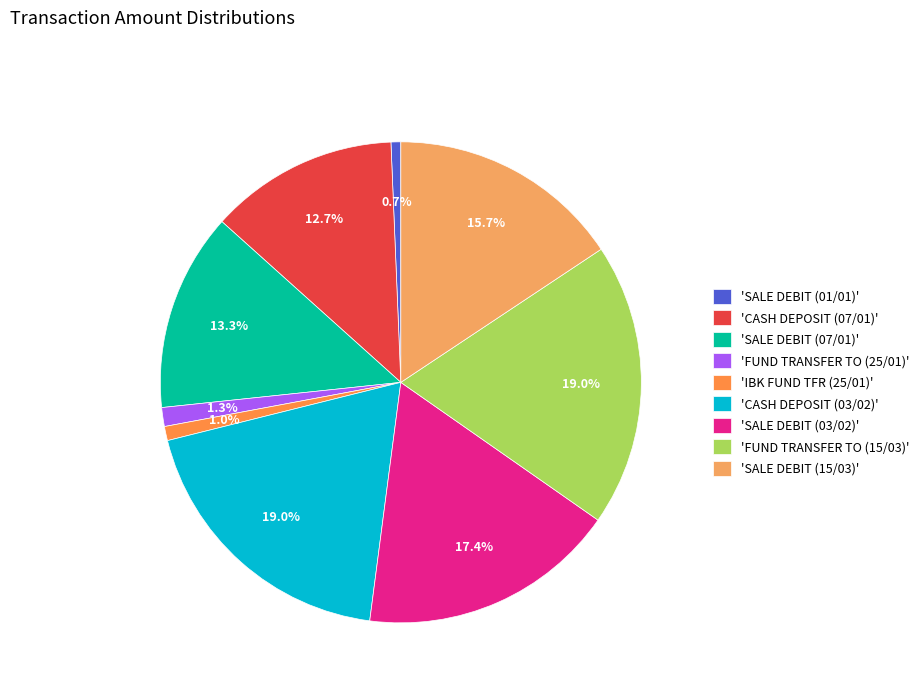

How many slices are in this pie chart?

9